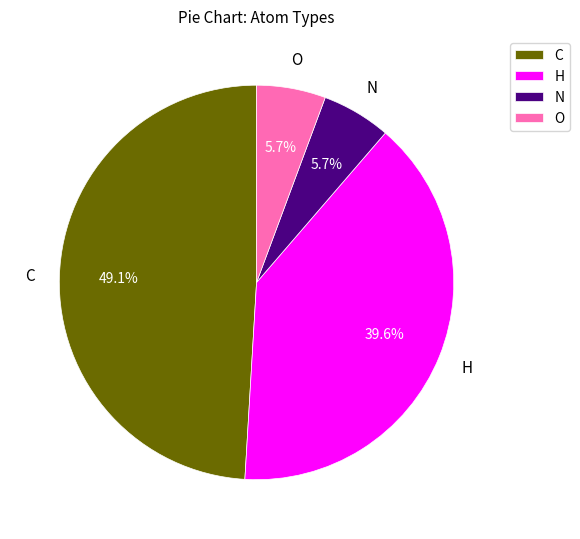

To the nearest percent, what is the difference between the C and H slice percentages?

9%